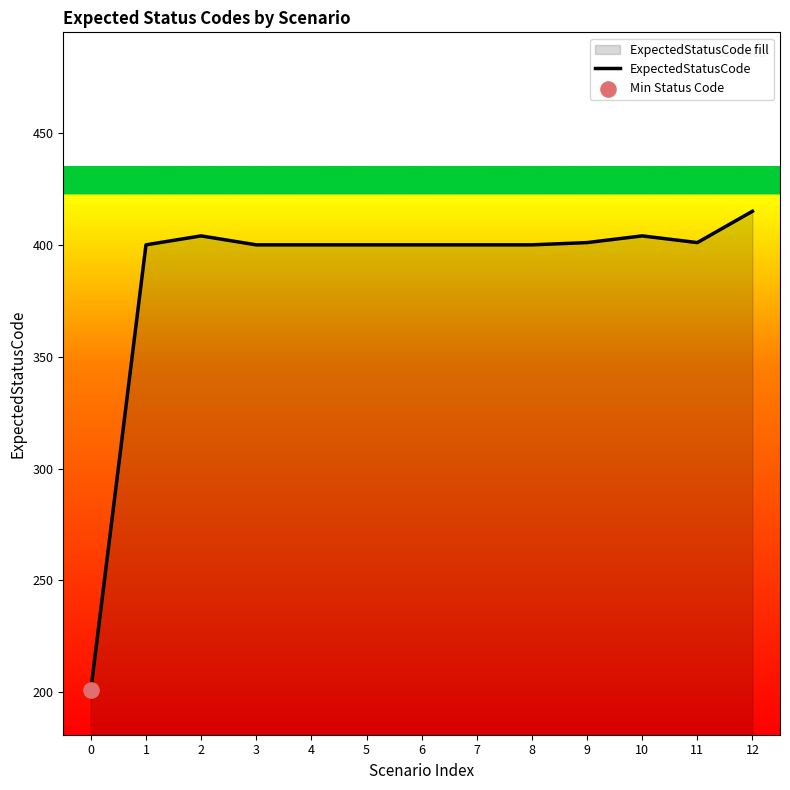

Approximately how many times larger is the value at 8 compared to 7?

1.0